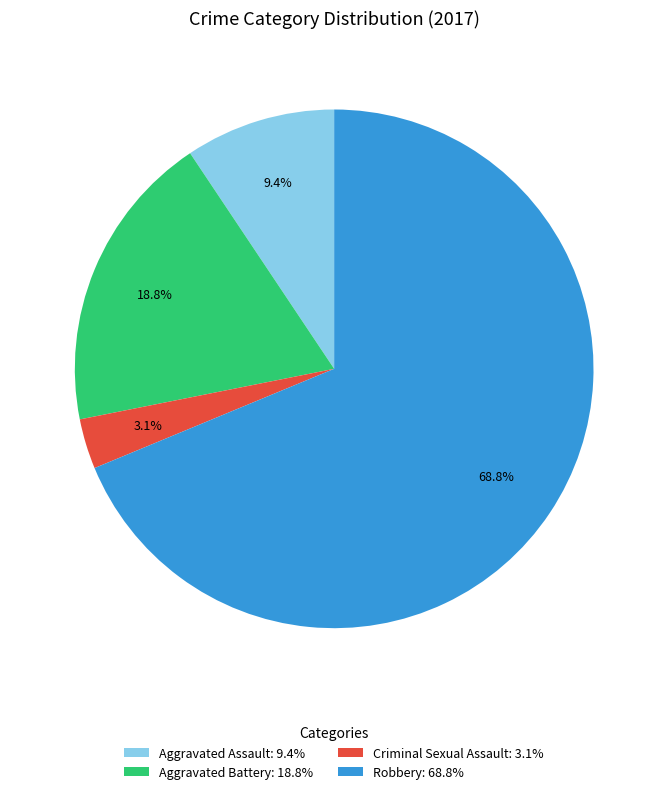

Does Aggravated Assault account for over 50% of the chart?

No